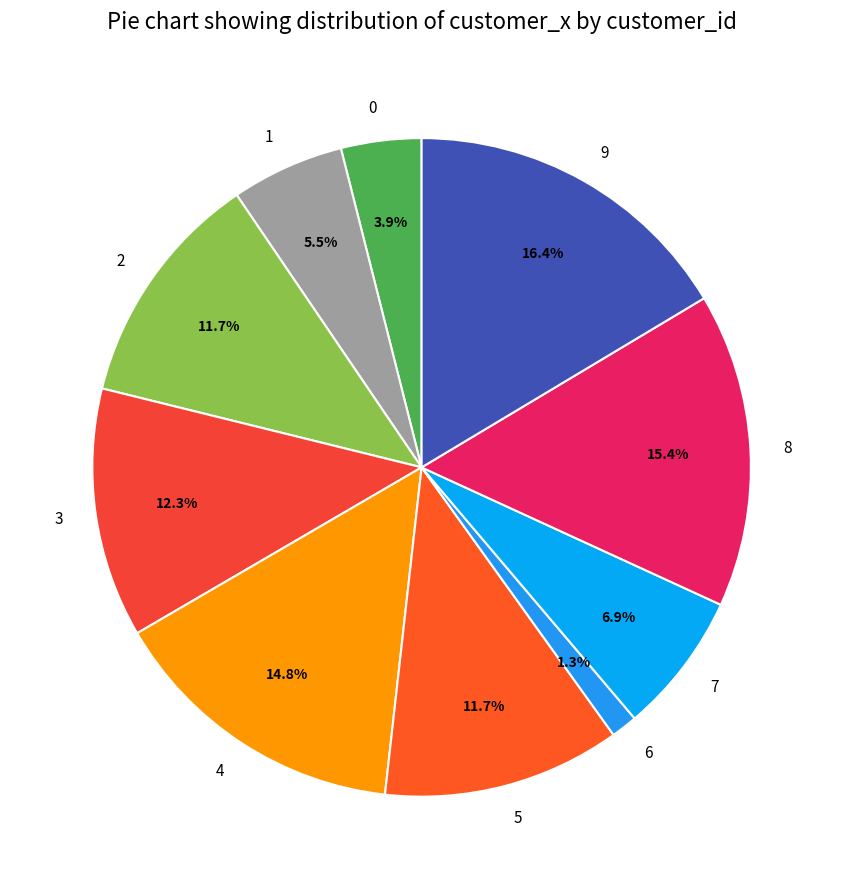

What is the smallest slice in the pie chart?

6